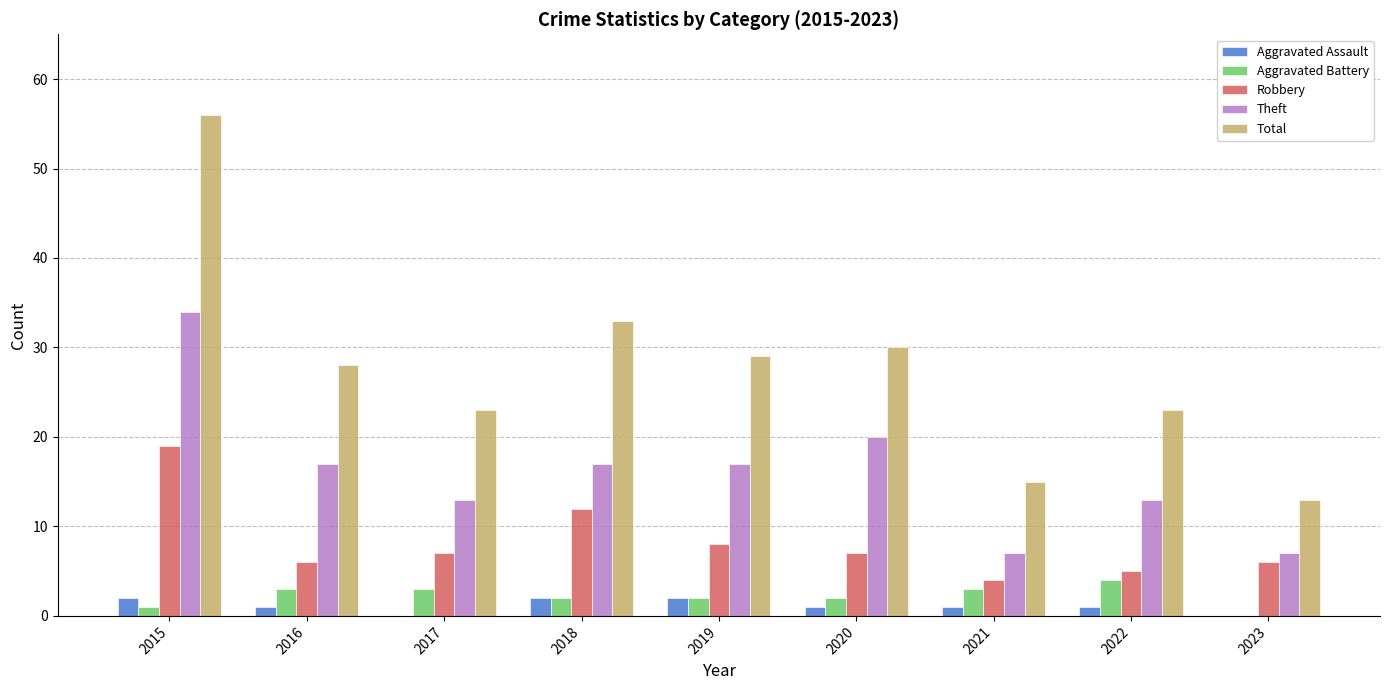

Is the value of Theft at 2021 greater than the value of Aggravated Assault at 2017?

Yes